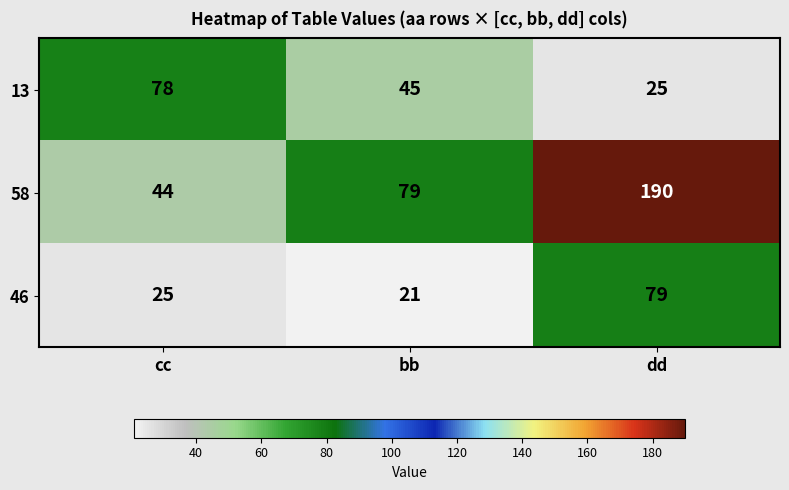

Between cc and dd, which series saw the biggest shift?

58